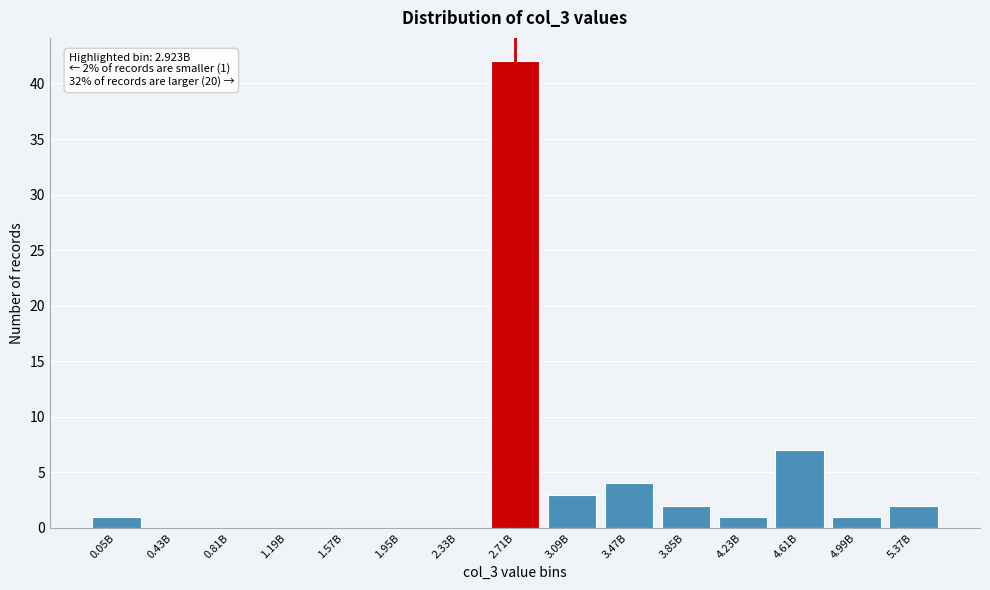

Reading left to right, transcribe all the data shown in this chart.

0.05B=1	0.43B=0	0.81B=0	1.19B=0	1.57B=0	1.95B=0	2.33B=0	2.71B=42	3.09B=3	3.47B=4	3.85B=2	4.23B=1	4.61B=7	4.99B=1	5.37B=2